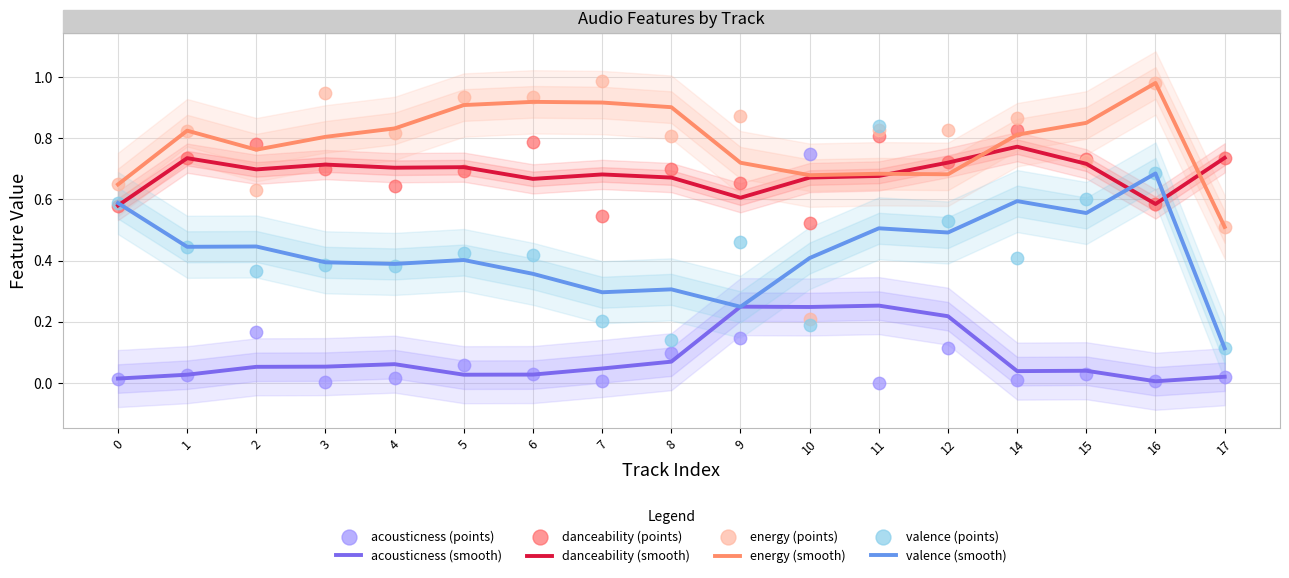

Which series reaches the minimum Y coordinate?

acousticness